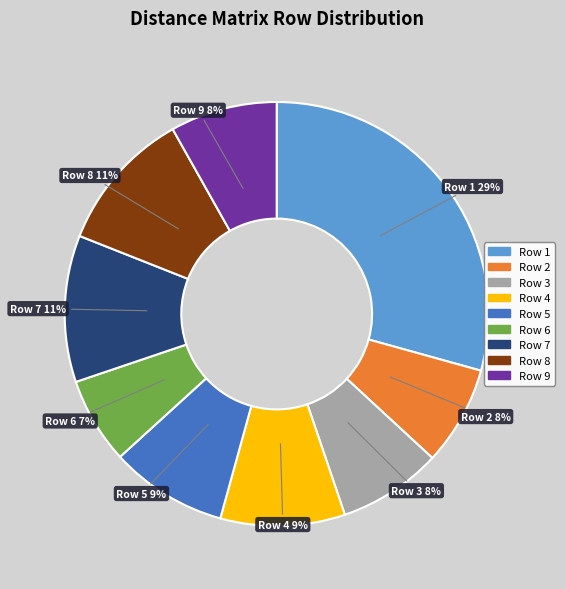

Does any single category account for the majority?

No